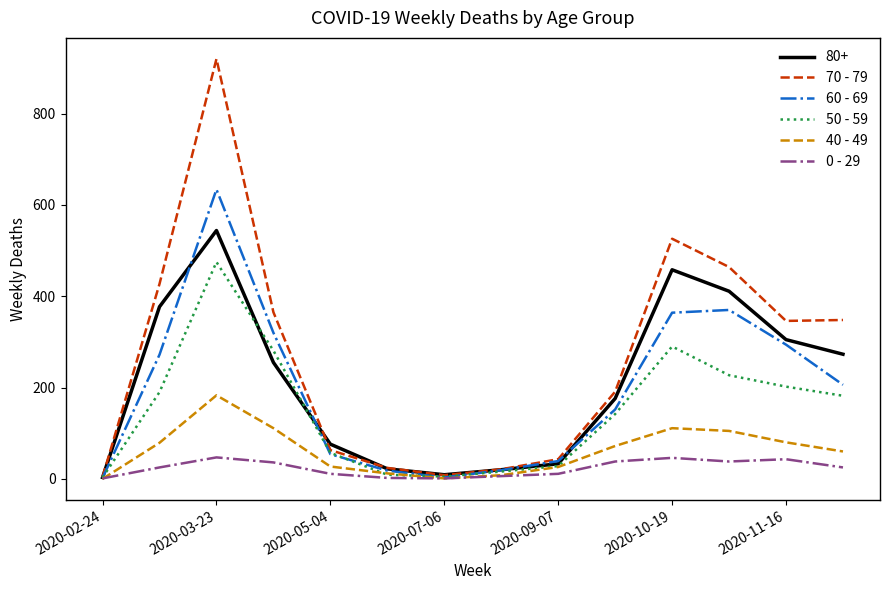

Rank the series by their maximum value, from lowest to highest.

0 - 29, 40 - 49, 50 - 59, 80+, 60 - 69, 70 - 79